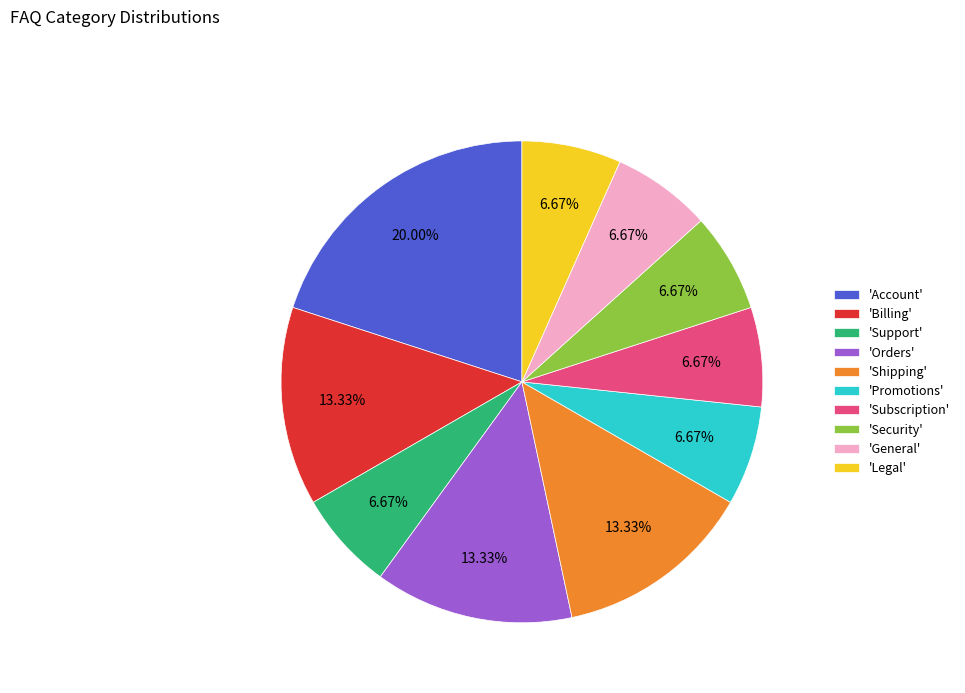

Approximately how many times larger is the value at 'Support' compared to 'Legal'?

1.0